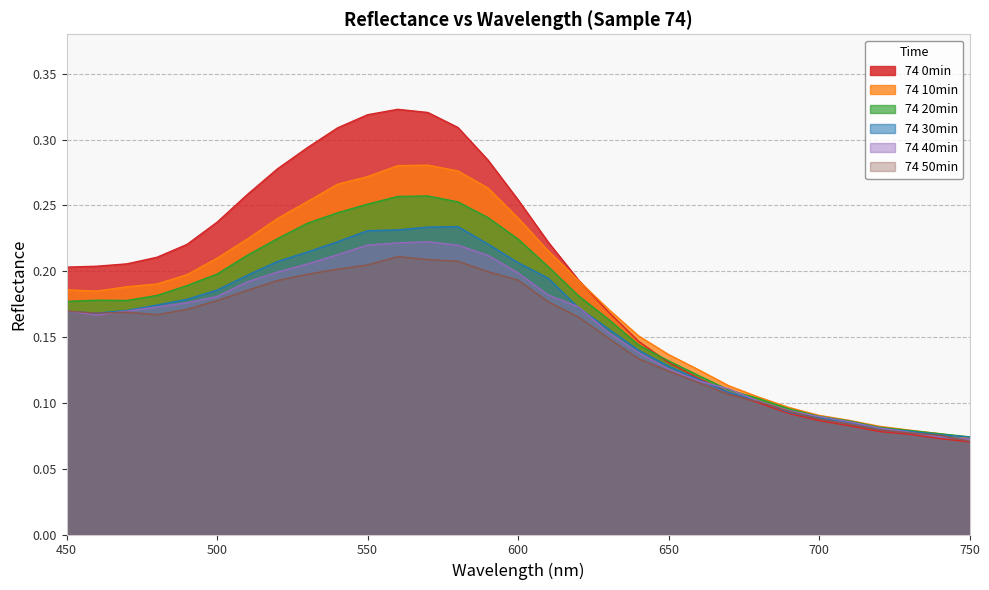

Does the chart have visible grid lines?

Yes